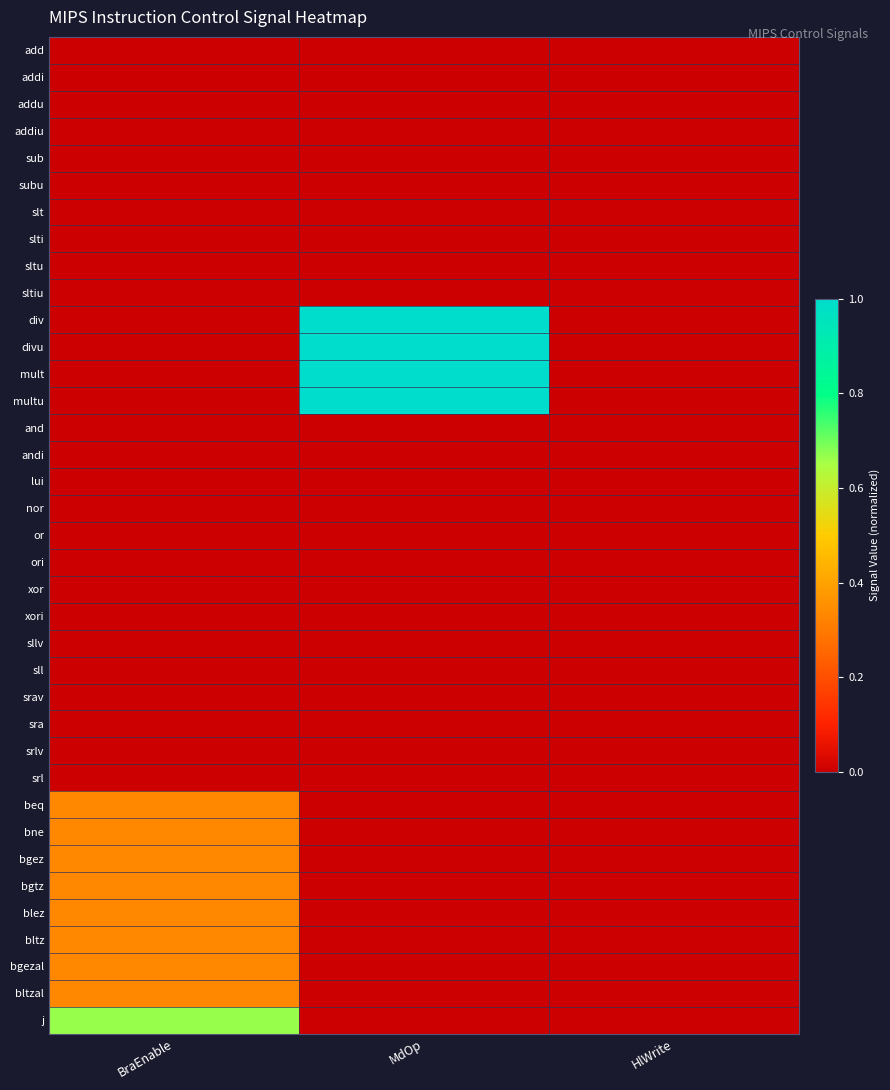

Reading right to left, transcribe all the data shown in this chart.

add: HlWrite=0.0	MdOp=0.0	BraEnable=0.0
addi: HlWrite=0.0	MdOp=0.0	BraEnable=0.0
addu: HlWrite=0.0	MdOp=0.0	BraEnable=0.0
addiu: HlWrite=0.0	MdOp=0.0	BraEnable=0.0
sub: HlWrite=0.0	MdOp=0.0	BraEnable=0.0
subu: HlWrite=0.0	MdOp=0.0	BraEnable=0.0
slt: HlWrite=0.0	MdOp=0.0	BraEnable=0.0
slti: HlWrite=0.0	MdOp=0.0	BraEnable=0.0
sltu: HlWrite=0.0	MdOp=0.0	BraEnable=0.0
sltiu: HlWrite=0.0	MdOp=0.0	BraEnable=0.0
div: HlWrite=0.0	MdOp=1.0	BraEnable=0.0
divu: HlWrite=0.0	MdOp=1.0	BraEnable=0.0
mult: HlWrite=0.0	MdOp=1.0	BraEnable=0.0
multu: HlWrite=0.0	MdOp=1.0	BraEnable=0.0
and: HlWrite=0.0	MdOp=0.0	BraEnable=0.0
andi: HlWrite=0.0	MdOp=0.0	BraEnable=0.0
lui: HlWrite=0.0	MdOp=0.0	BraEnable=0.0
nor: HlWrite=0.0	MdOp=0.0	BraEnable=0.0
or: HlWrite=0.0	MdOp=0.0	BraEnable=0.0
ori: HlWrite=0.0	MdOp=0.0	BraEnable=0.0
xor: HlWrite=0.0	MdOp=0.0	BraEnable=0.0
xori: HlWrite=0.0	MdOp=0.0	BraEnable=0.0
sllv: HlWrite=0.0	MdOp=0.0	BraEnable=0.0
sll: HlWrite=0.0	MdOp=0.0	BraEnable=0.0
srav: HlWrite=0.0	MdOp=0.0	BraEnable=0.0
sra: HlWrite=0.0	MdOp=0.0	BraEnable=0.0
srlv: HlWrite=0.0	MdOp=0.0	BraEnable=0.0
srl: HlWrite=0.0	MdOp=0.0	BraEnable=0.0
beq: HlWrite=0.0	MdOp=0.0	BraEnable=0.3
bne: HlWrite=0.0	MdOp=0.0	BraEnable=0.3
bgez: HlWrite=0.0	MdOp=0.0	BraEnable=0.3
bgtz: HlWrite=0.0	MdOp=0.0	BraEnable=0.3
blez: HlWrite=0.0	MdOp=0.0	BraEnable=0.3
bltz: HlWrite=0.0	MdOp=0.0	BraEnable=0.3
bgezal: HlWrite=0.0	MdOp=0.0	BraEnable=0.3
bltzal: HlWrite=0.0	MdOp=0.0	BraEnable=0.3
j: HlWrite=0.0	MdOp=0.0	BraEnable=0.7